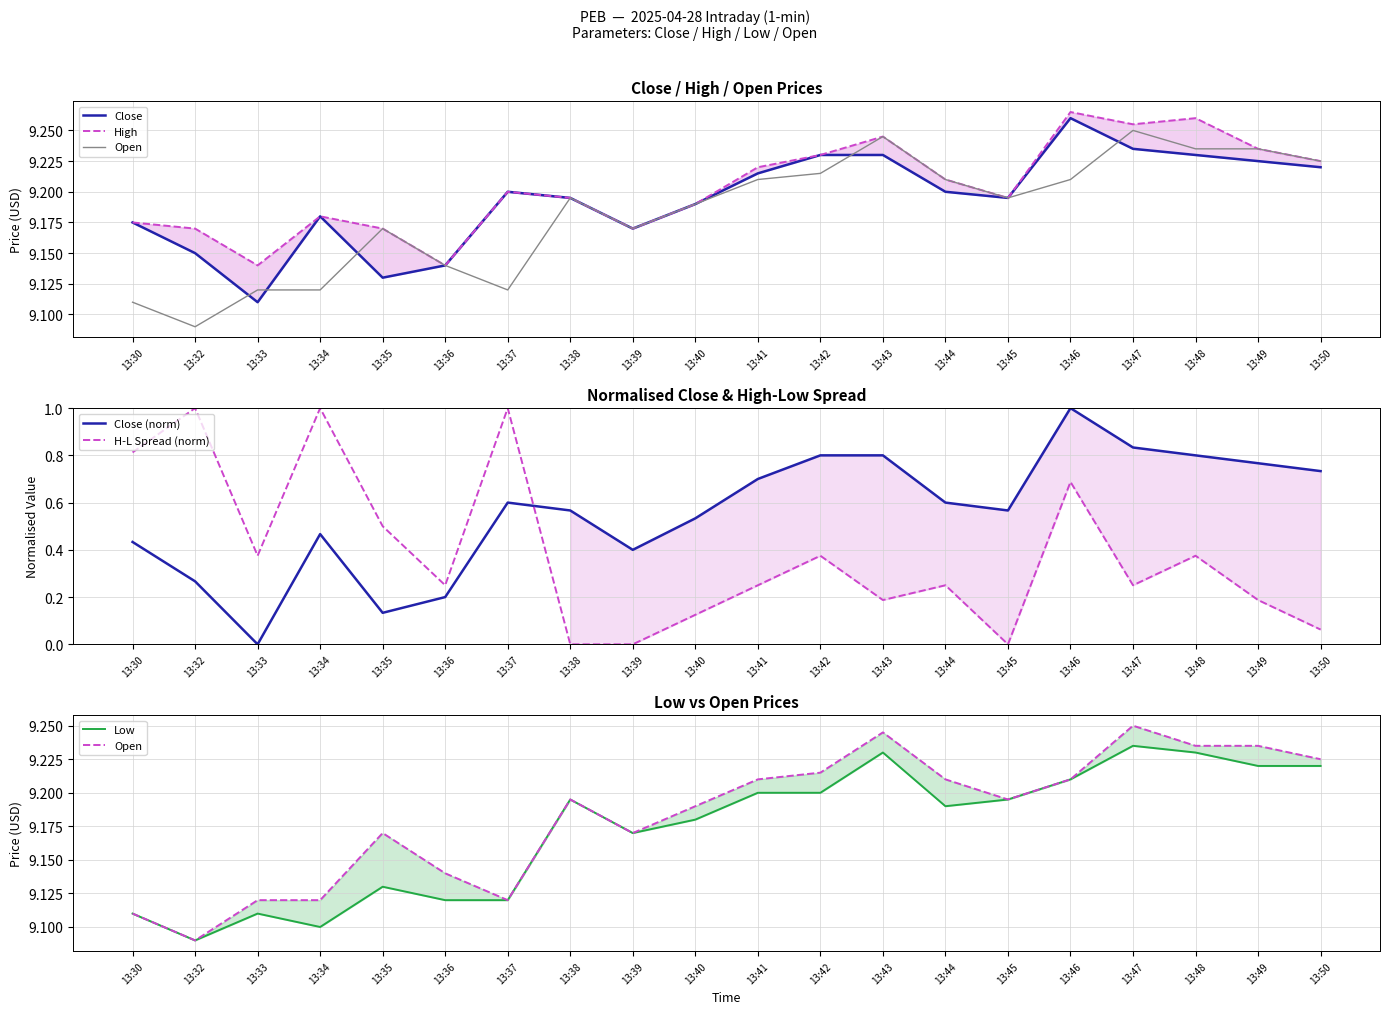

What is the difference between the H-L Spread (norm) values at 13:41 and 13:33?

0.1